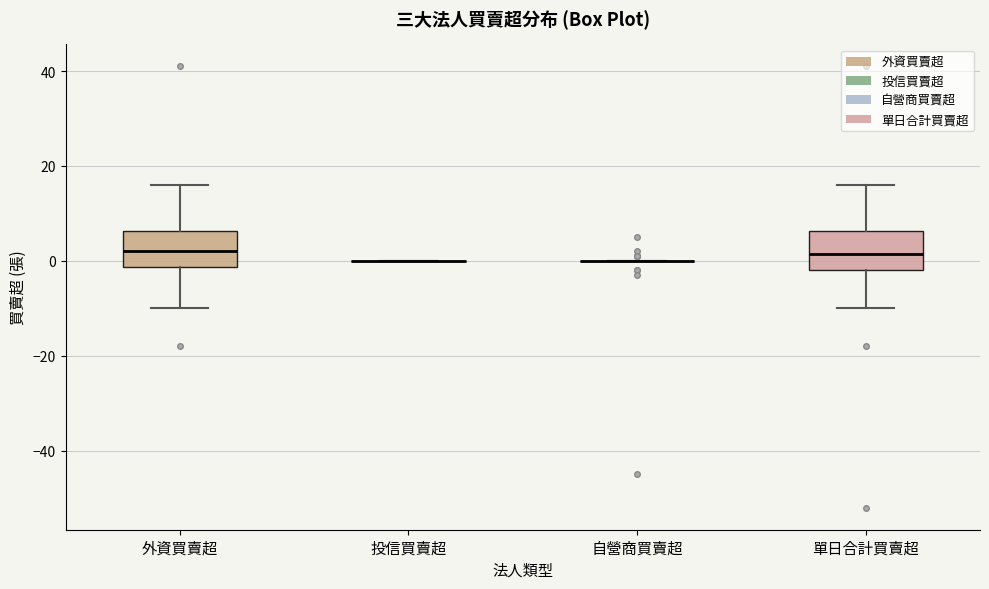

Reading left to right, read every box against the y-axis: the position of its median line, the range the box covers, and the ends of its whiskers. The values are not printed on the chart, so give them approximately, as read against the axis.

外資買賣超: median 2, box -2 to 6, whiskers -10 to 16
投信買賣超: box collapsed to a line at 0, whiskers 0 to 0
自營商買賣超: box collapsed to a line at 0, whiskers 0 to 0
單日合計買賣超: median 2, box -2 to 6, whiskers -10 to 16